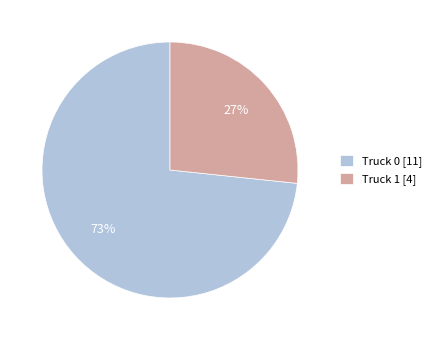

How many segments does this pie chart have?

2